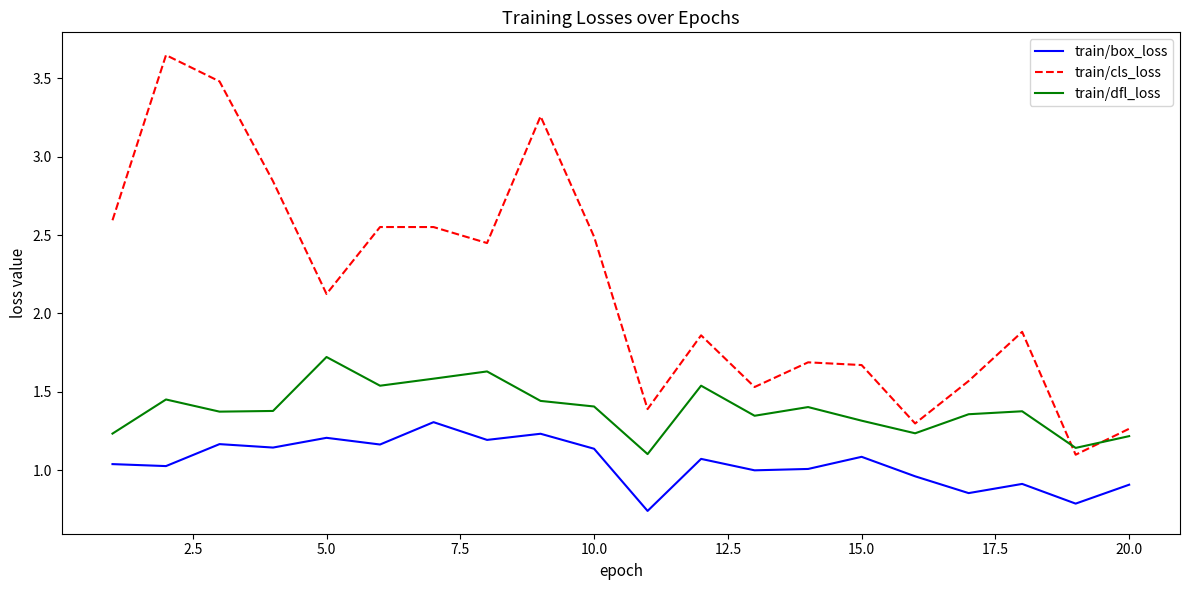

Which series has the widest spread of values?

train/cls_loss